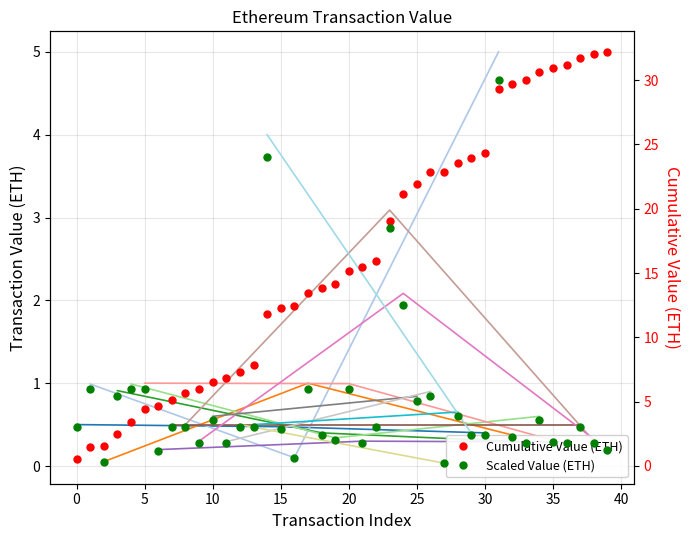

Is the value of Value at 16 greater than the value of Cumulative Value at 19?

No